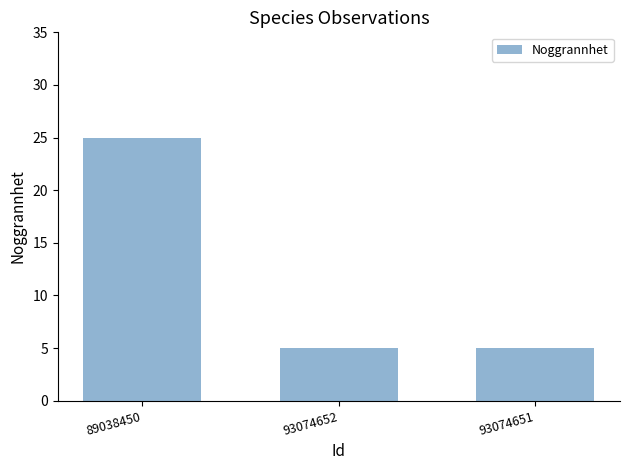

Reading left to right, extract all data points from this chart.

25	5	5